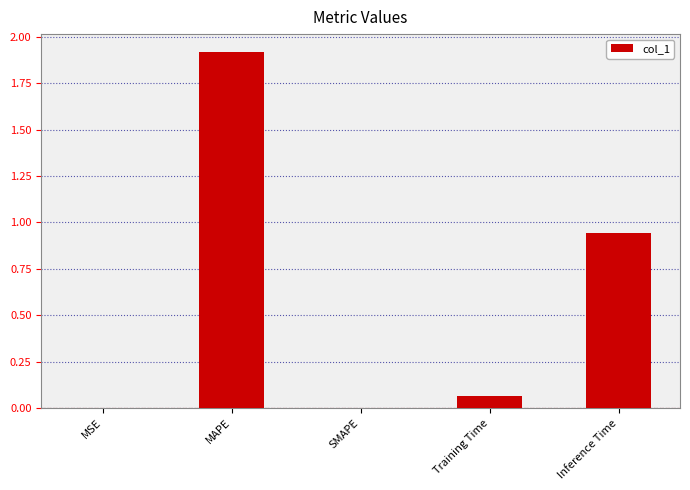

What is the change in value from SMAPE to Inference Time?

+0.9